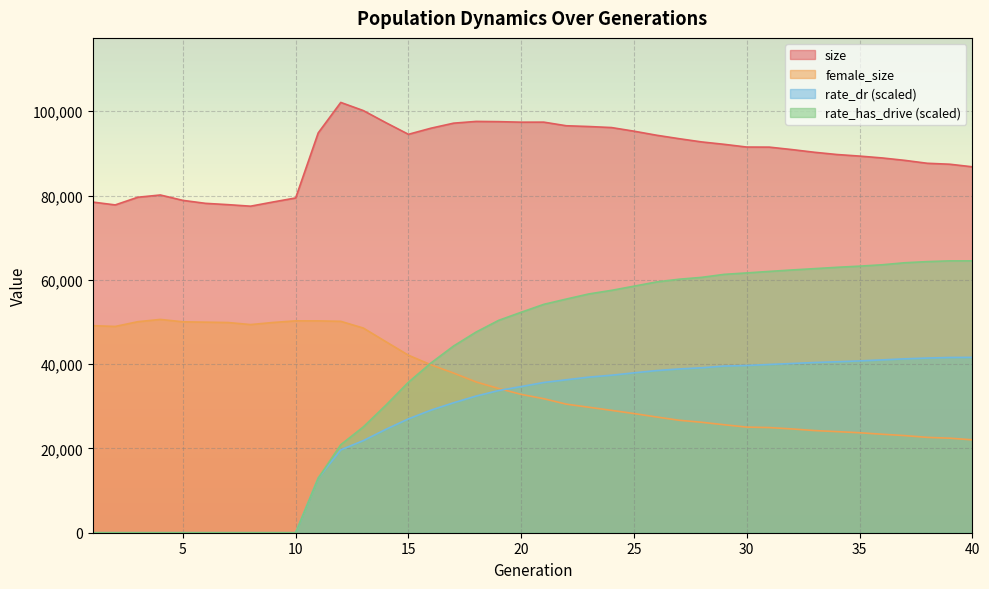

True or false: female_size has more than 1 interior local peaks.

True